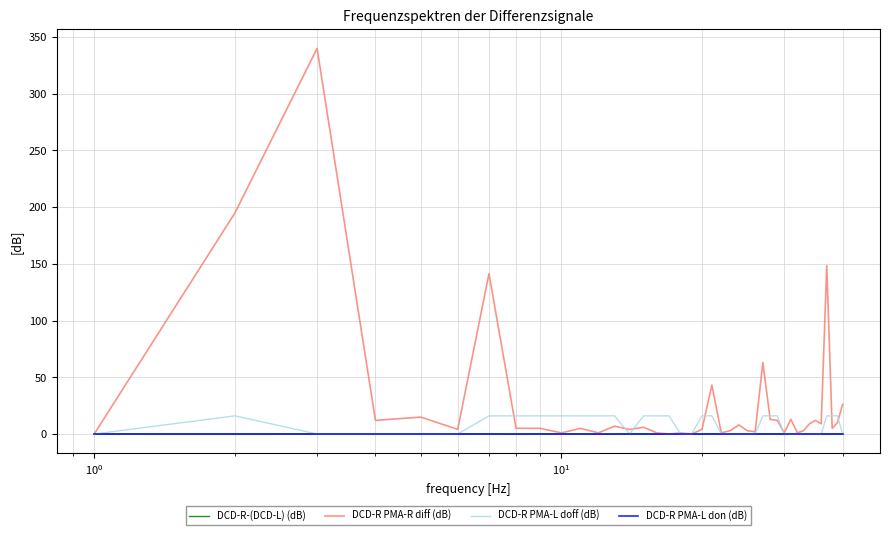

What is the smallest value displayed?

-0.2